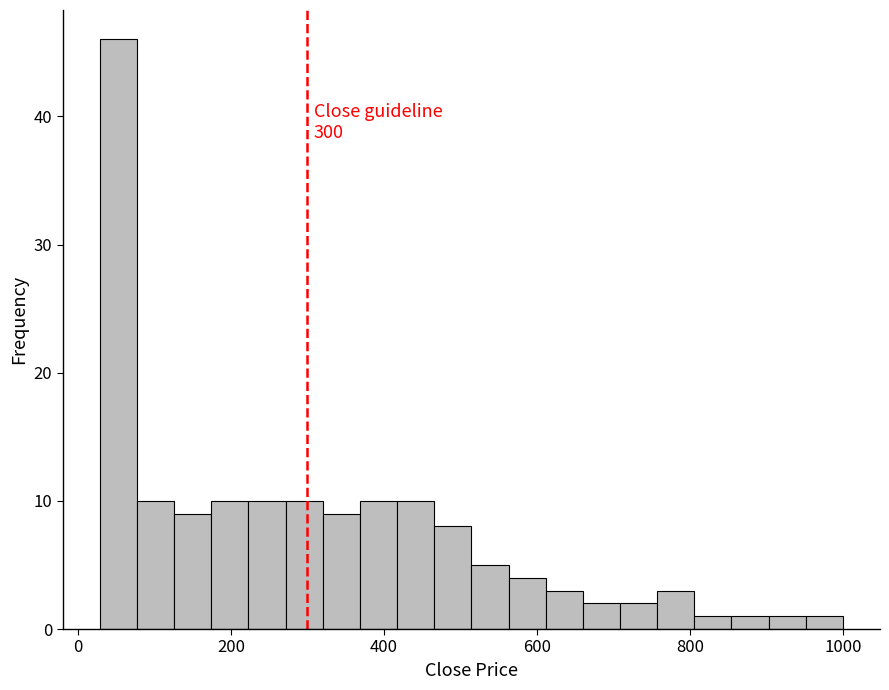

Read against the x-axis, roughly where is the centre of the tallest bar?

60